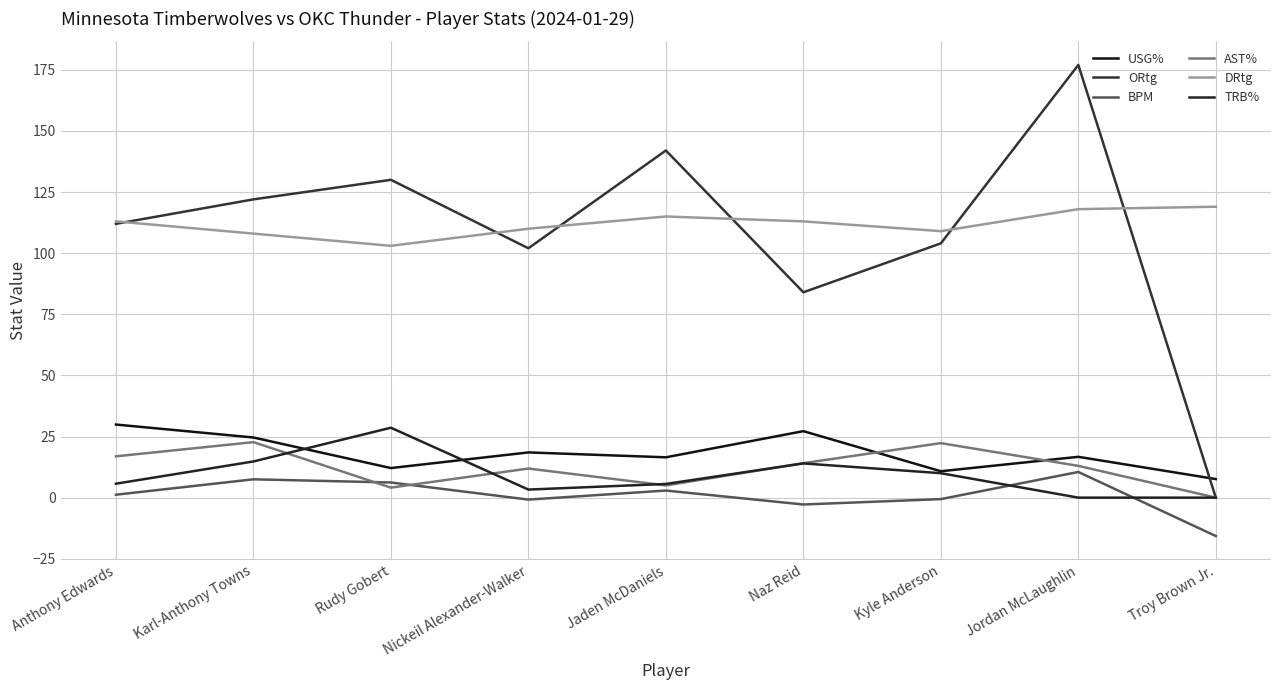

Reading left to right, list all the values displayed in this chart.

USG%: 29.9	24.6	12.1	18.5	16.5	27.2	10.8	16.7	7.6
ORtg: 112.0	122.0	130.0	102.0	142.0	84.0	104.0	177.0	0.0
BPM: 1.2	7.5	6.2	-0.8	2.9	-2.8	-0.6	10.5	-15.7
AST%: 16.9	22.7	4.1	11.9	5.0	14.1	22.3	13.0	0.0
DRtg: 113.0	108.0	103.0	110.0	115.0	113.0	109.0	118.0	119.0
TRB%: 5.7	14.8	28.6	3.3	5.6	14.0	10.0	0.0	0.0